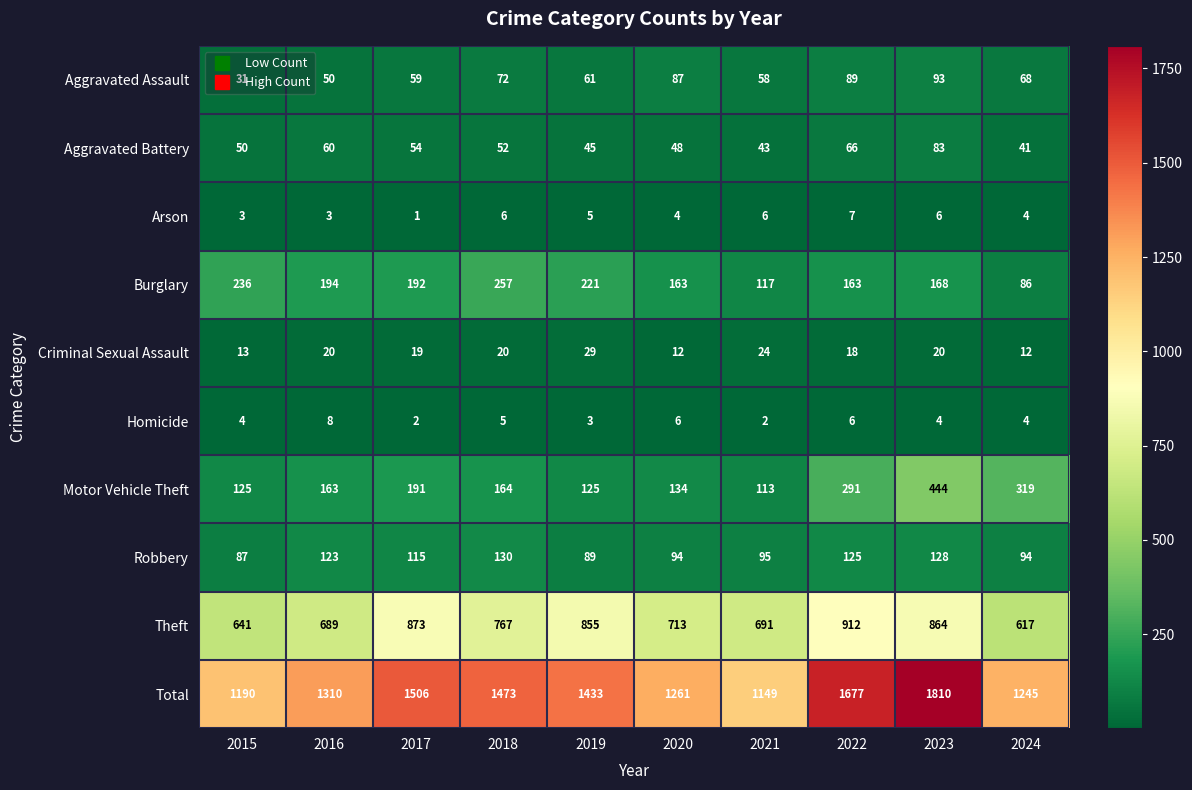

The Aggravated Assault series shows 108 at 2019. True or false?

False